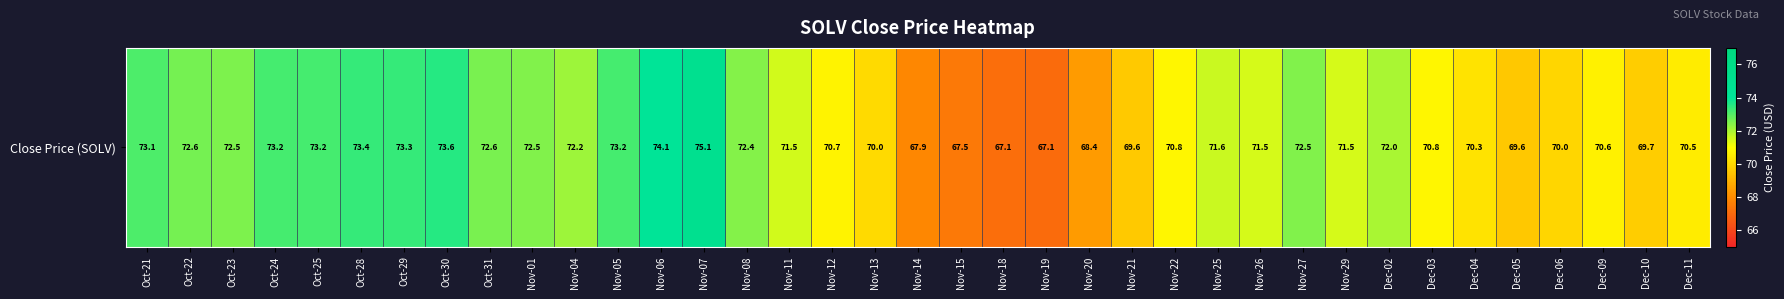

Which category has the highest value across all series?

Nov-07